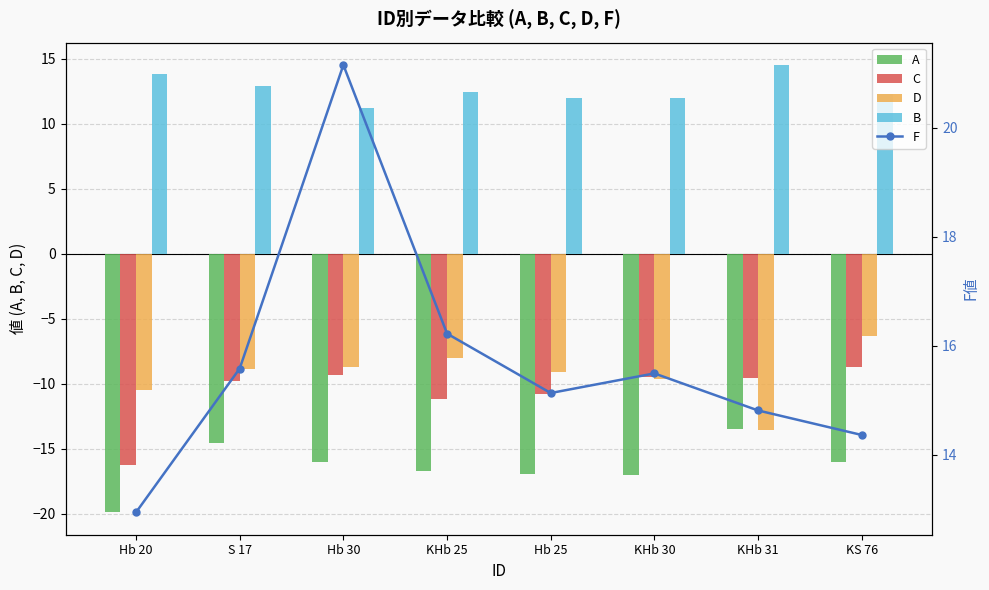

Is it true that A equals -25.3 at KHb 30?

False